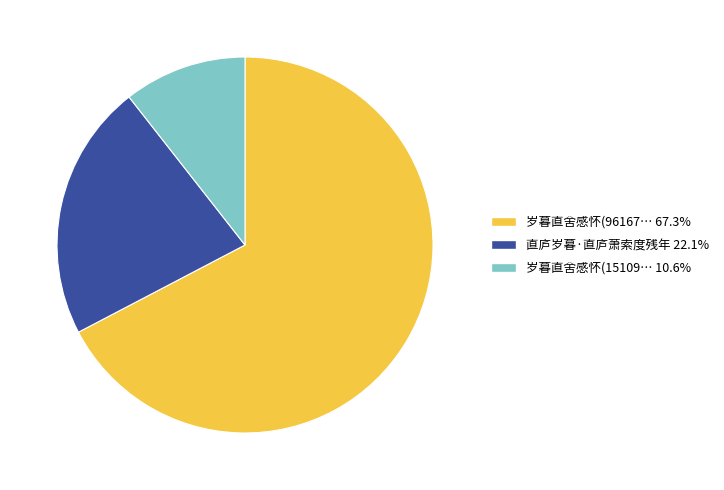

Does any single category account for the majority?

Yes